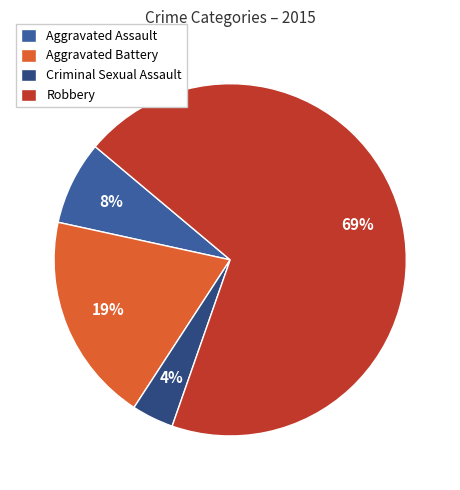

How many slices are in this pie chart?

4